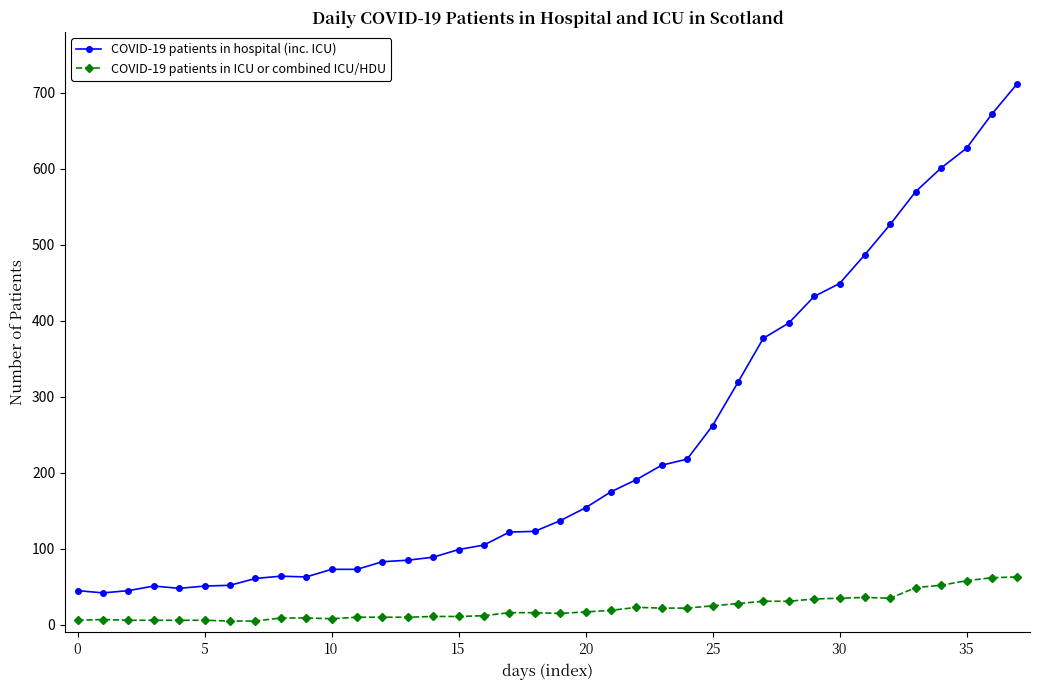

Is this an area chart (filled region under the line)?

No